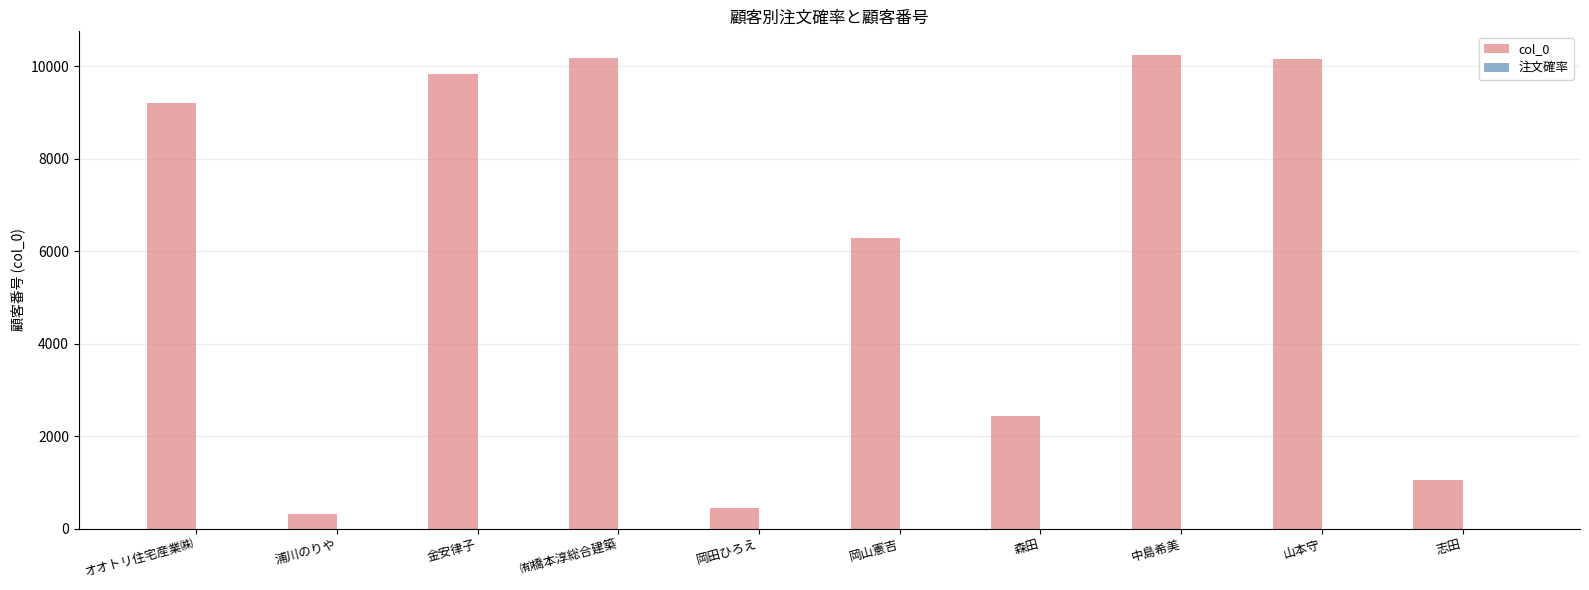

Count the number of categories in the chart.

10